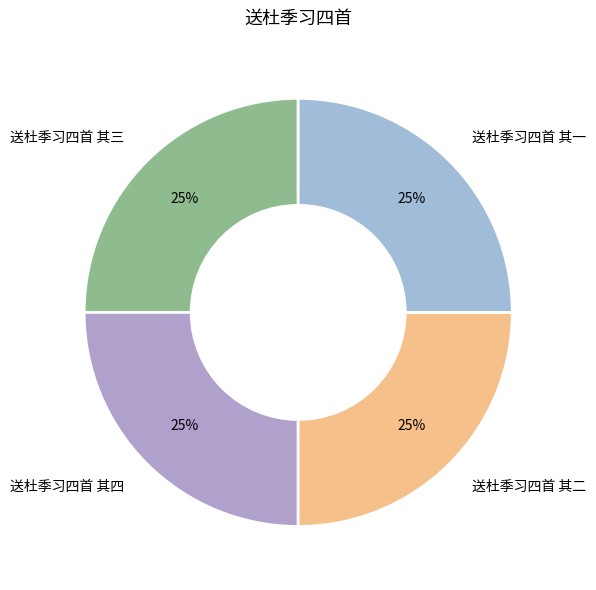

To the nearest percent, what is the combined percentage of 送杜季习四首 其三 and 送杜季习四首 其一?

50%